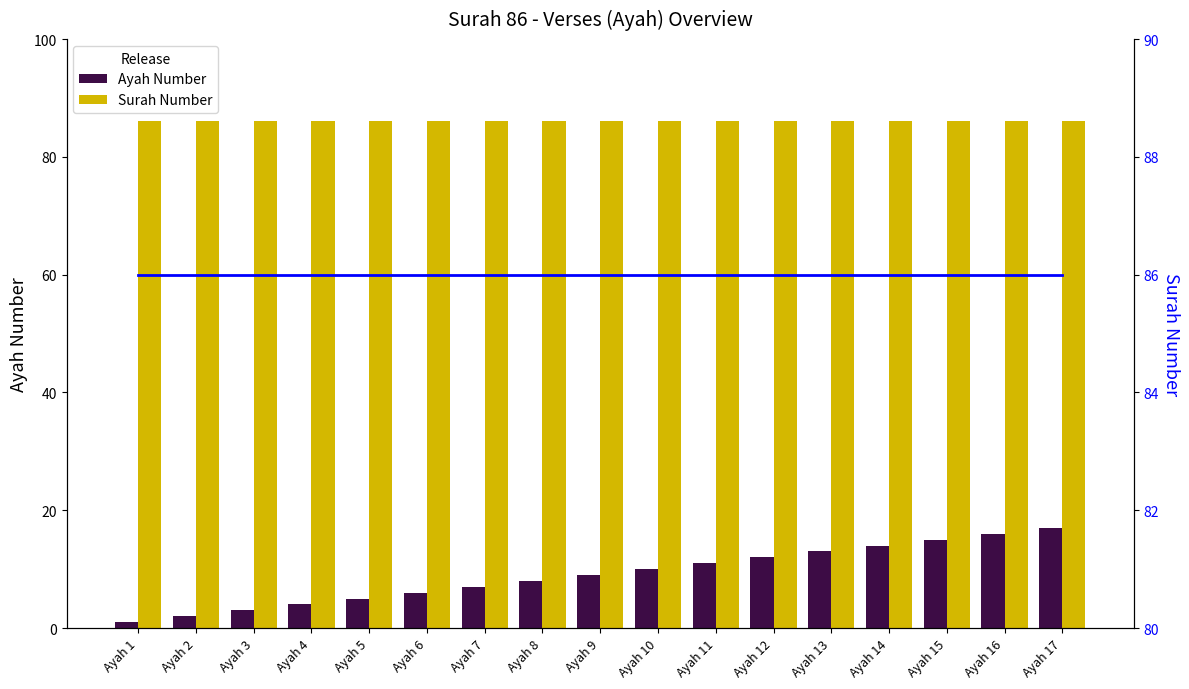

The Surah Number series shows 53 at Ayah 12. True or false?

False